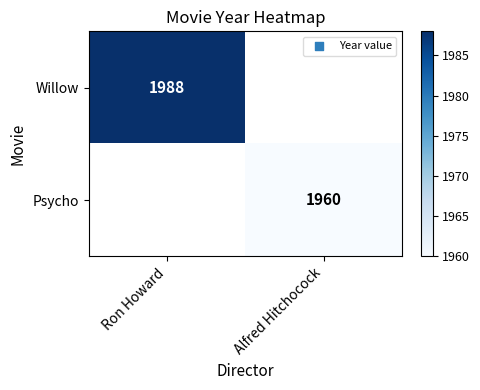

The Psycho series shows 1960 at Alfred Hitchocock. True or false?

True